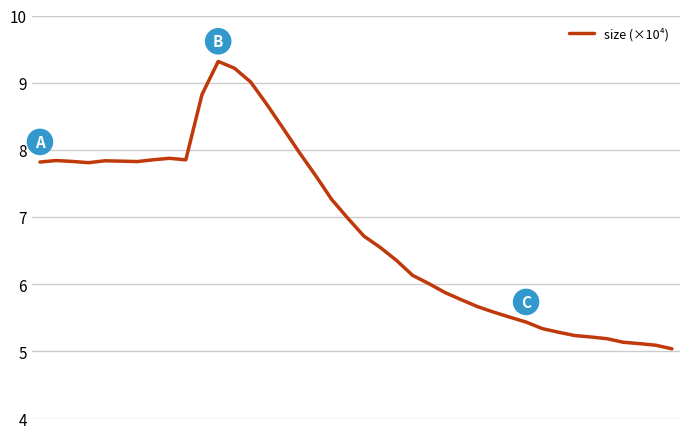

What is the minimum value shown in the chart?

5.0